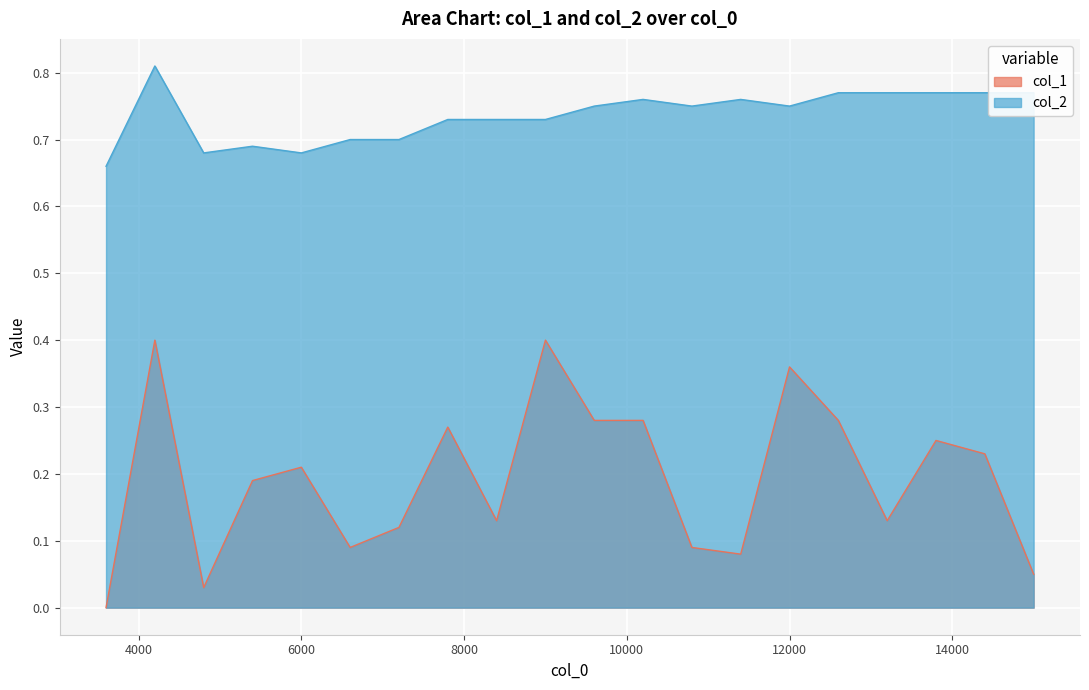

What is the highest value of the col_1 series?

0.4